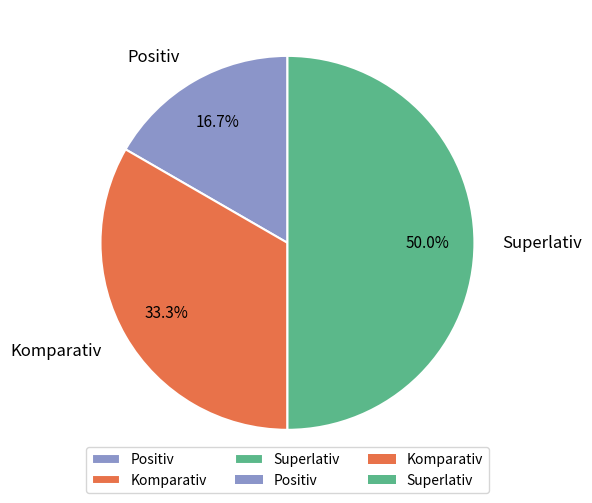

How many segments does this pie chart have?

3